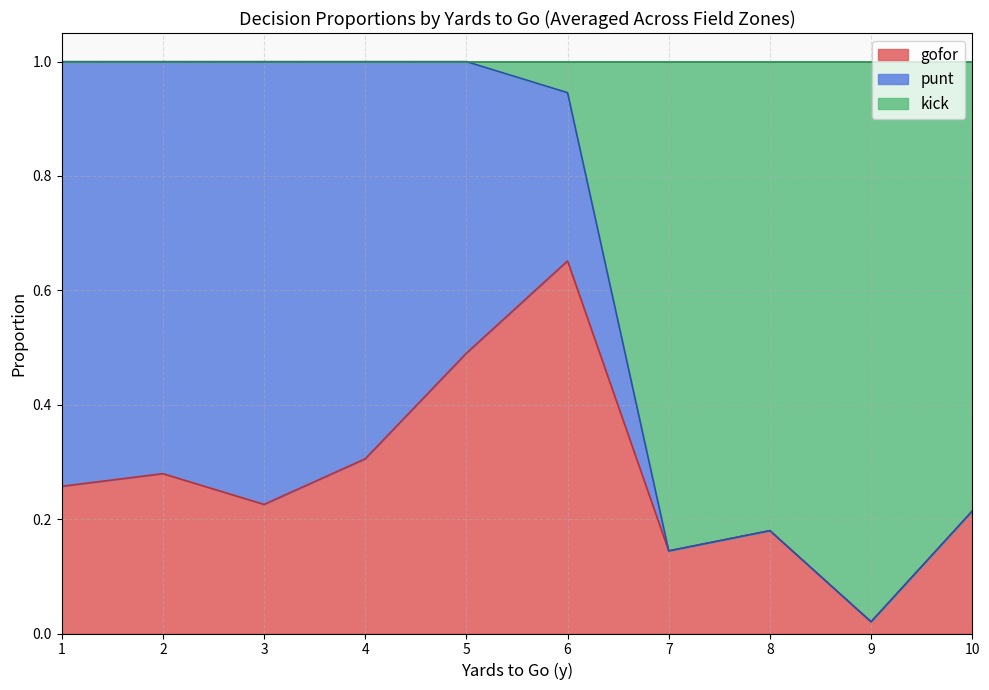

At which label is gofor closest to 0?

9